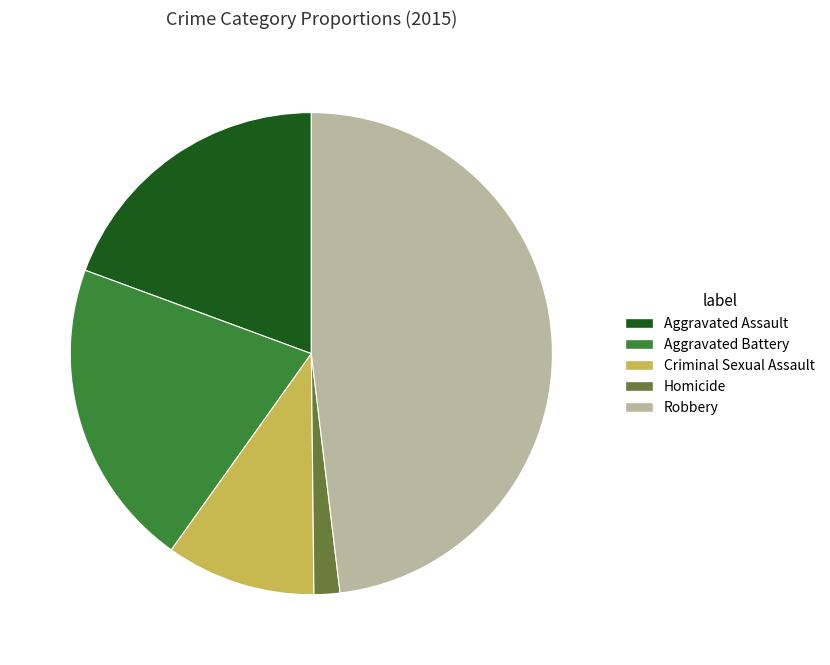

Is it true that Aggravated Battery is 34% of the pie?

False